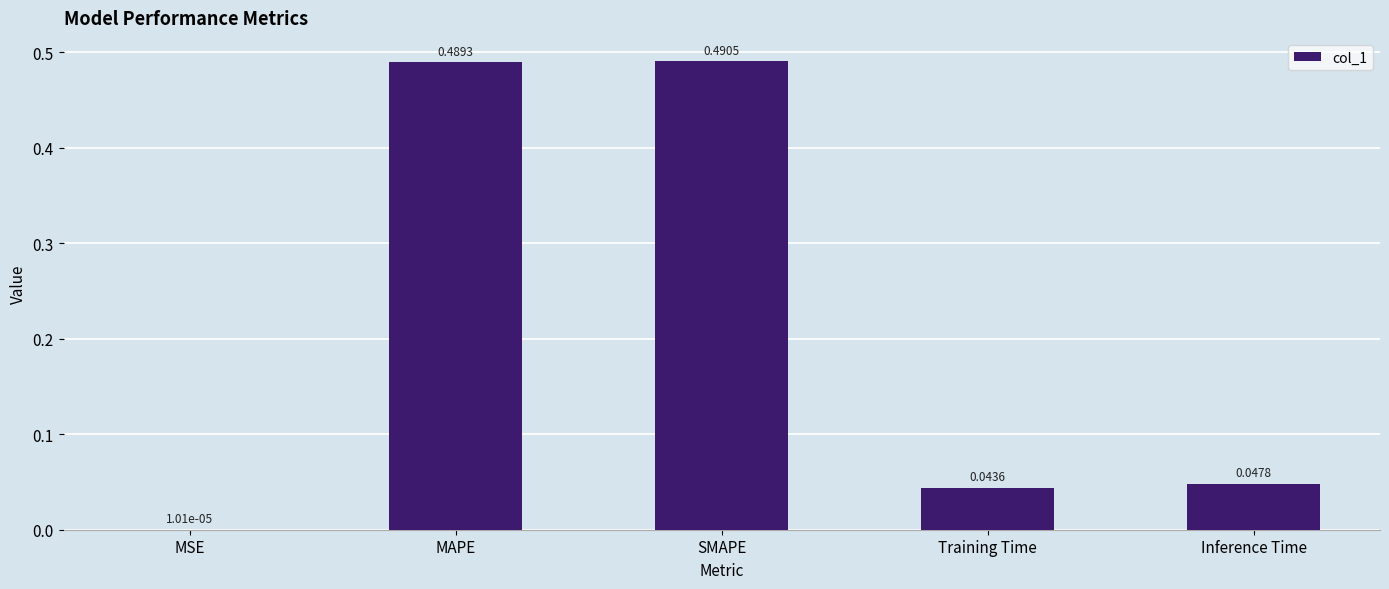

At which label is the value closest to 0?

MSE